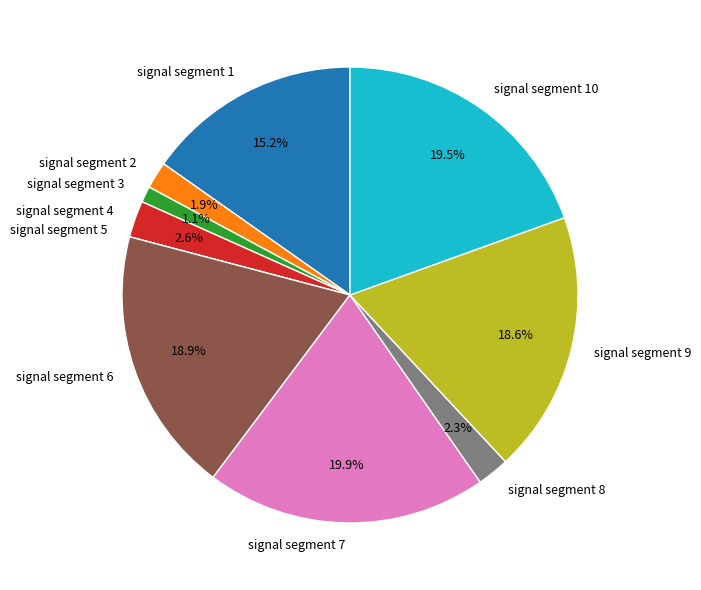

What percentage is the signal segment 2 slice, to the nearest percent?

2%